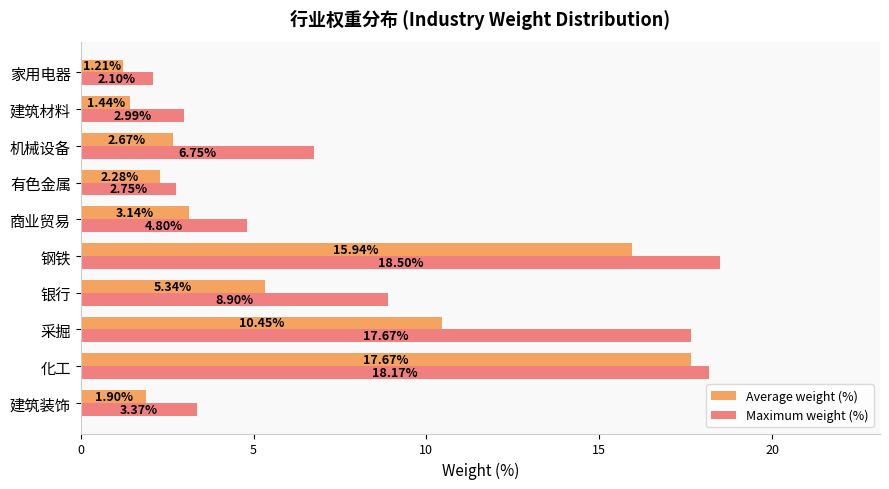

Which series has the largest total across all categories?

Maximum weight (%)